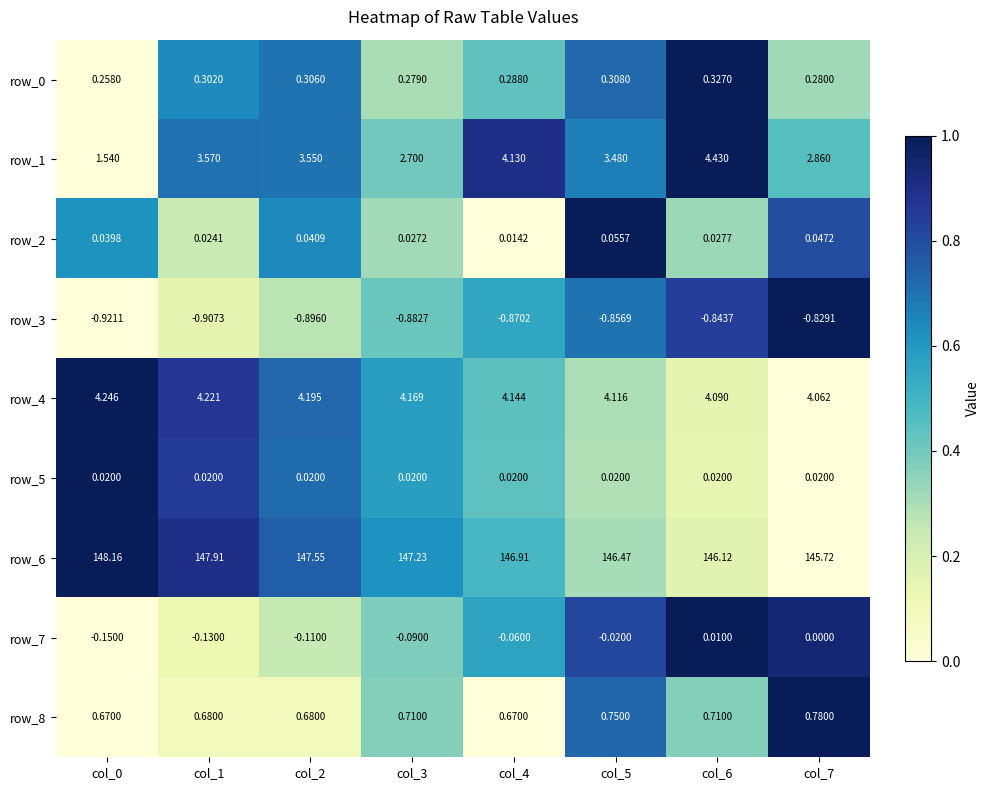

Is the value of row_1 at col_2 greater than the value of row_6 at col_5?

No